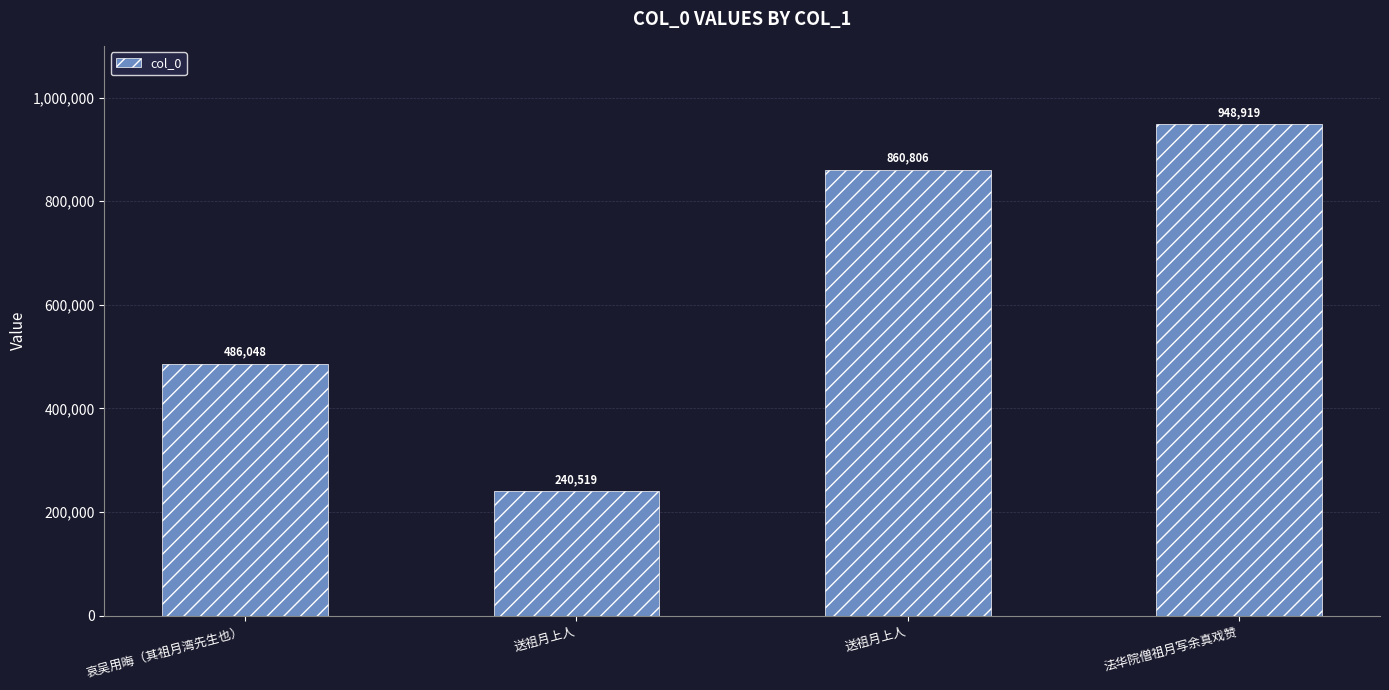

How many values are between 486048 and 948919?

3